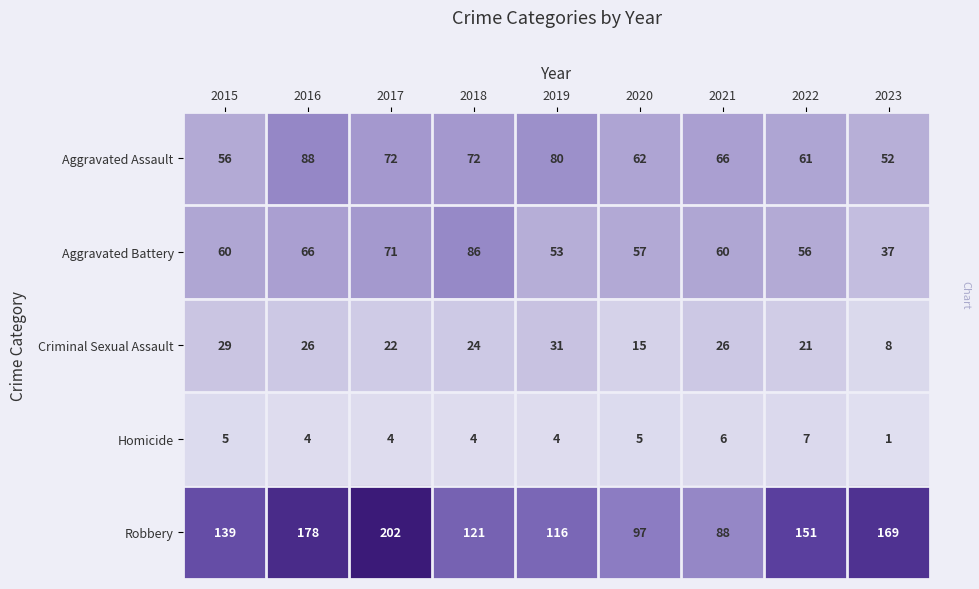

The value of Homicide at 2019 is 6. True or false?

False